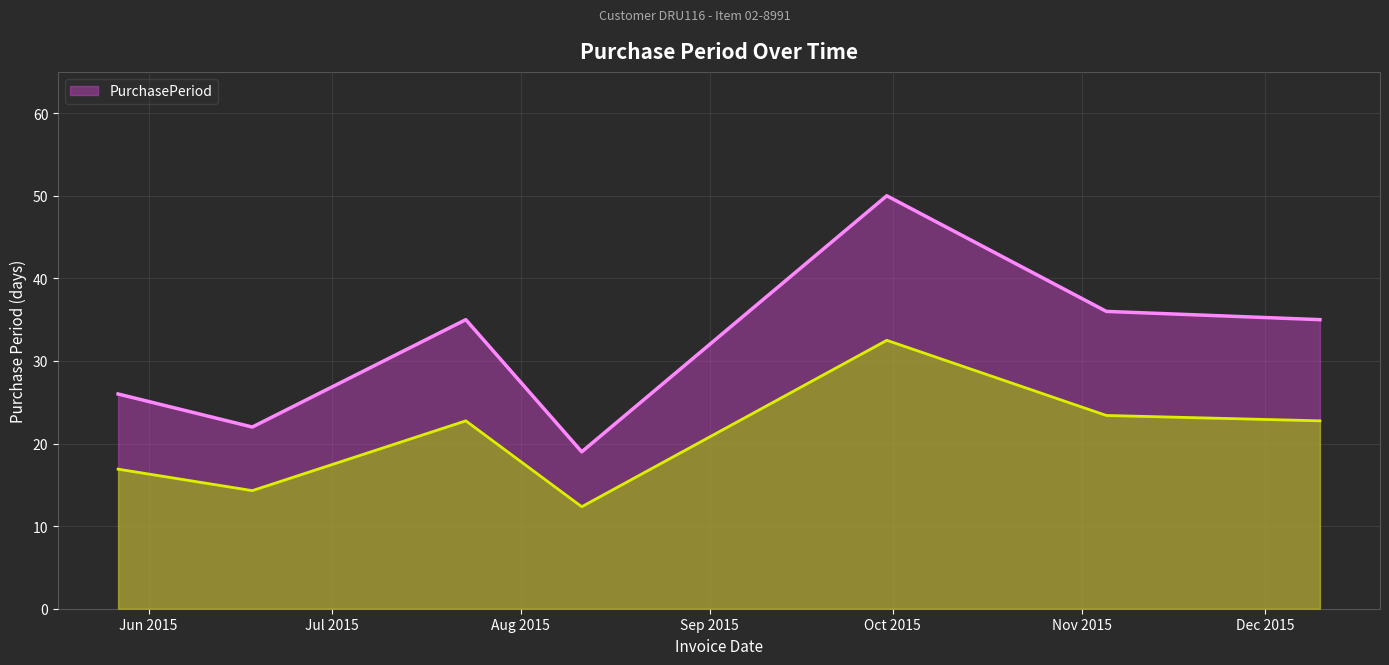

What is the average value?

32